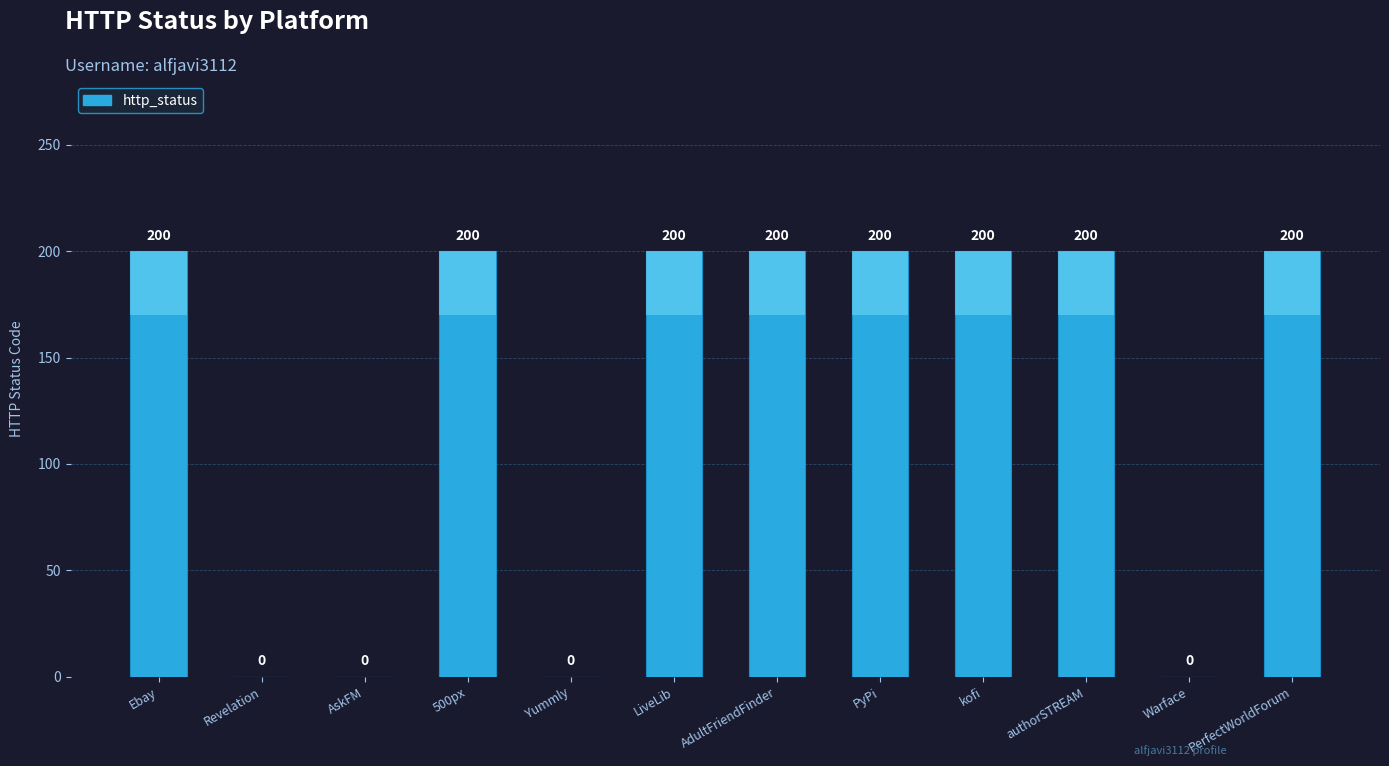

Rank the categories by value from highest to lowest.

Ebay, 500px, LiveLib, AdultFriendFinder, PyPi, kofi, authorSTREAM, PerfectWorldForum, Revelation, AskFM, Yummly, Warface